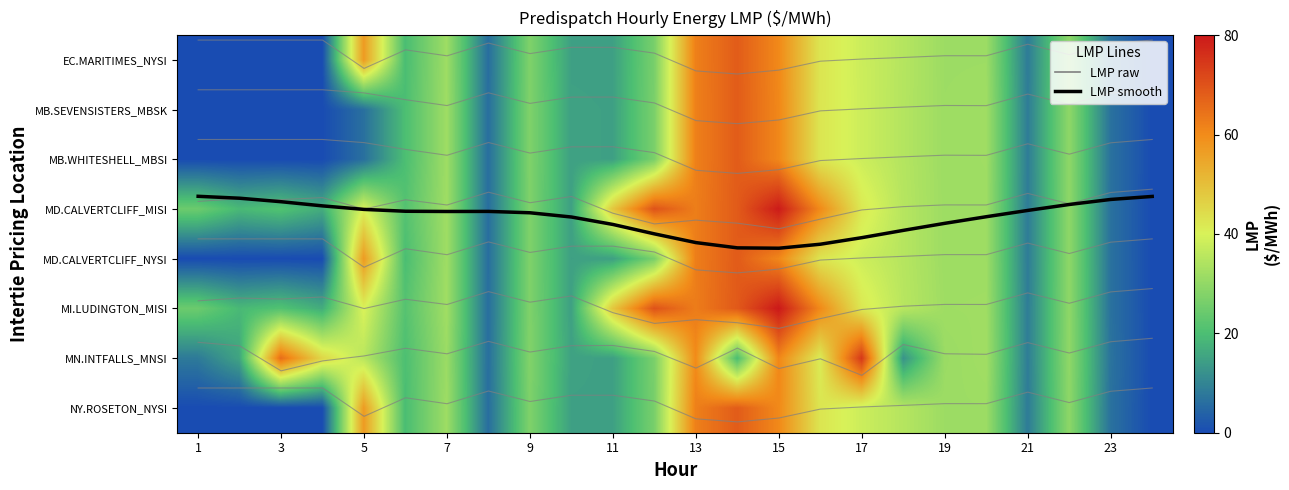

At which category is the sum across all series the highest?

15